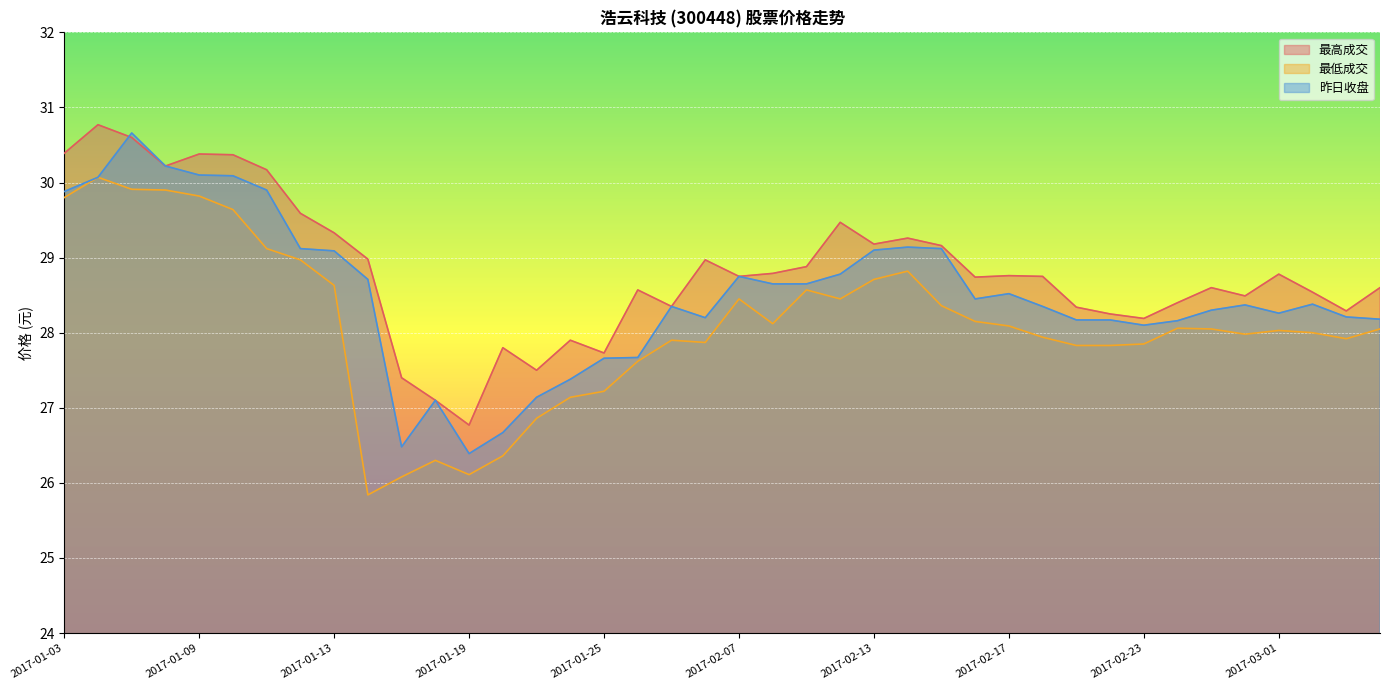

How many interior local peaks does the 昨日收盘 series have?

8